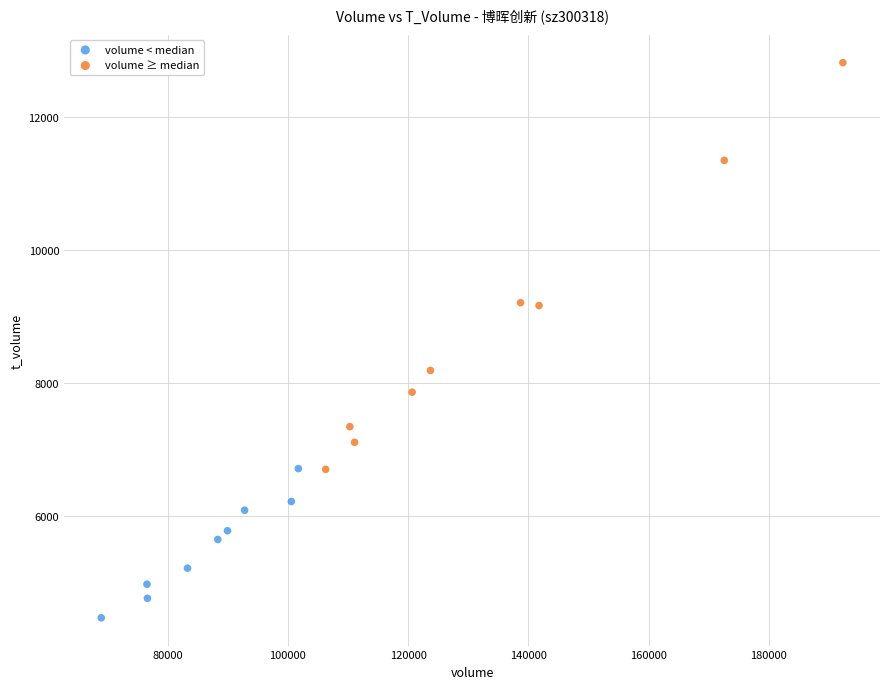

Which series contains the lowest Y value?

volume < median